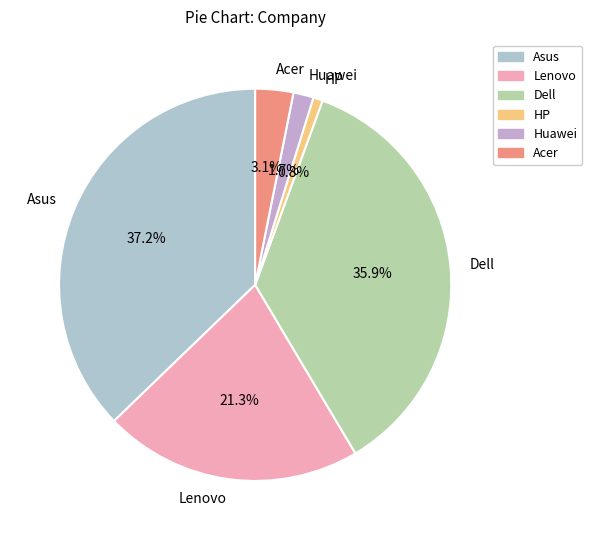

What is the ratio of the value at HP to the value at Acer?

0.3